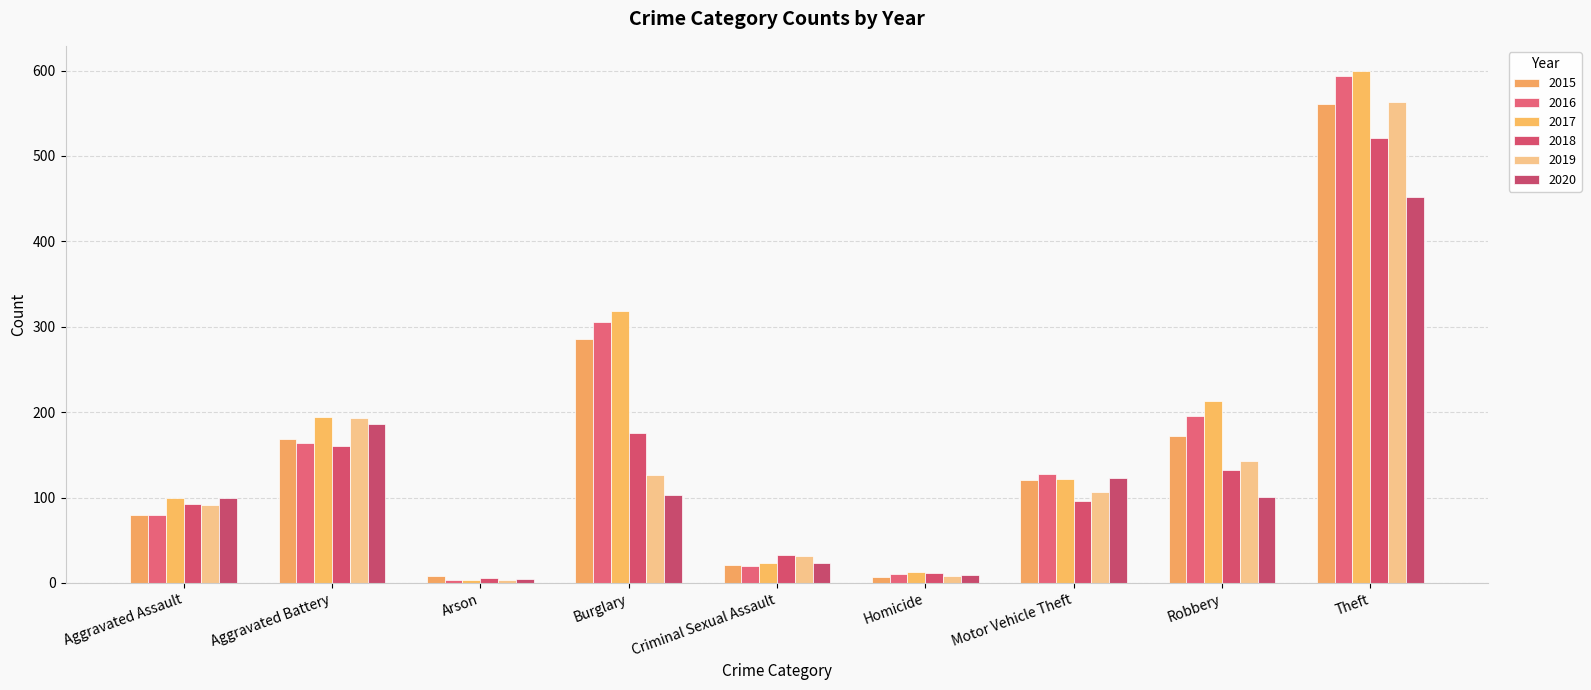

True or false: 2017 has a value of 296 at Aggravated Battery.

False